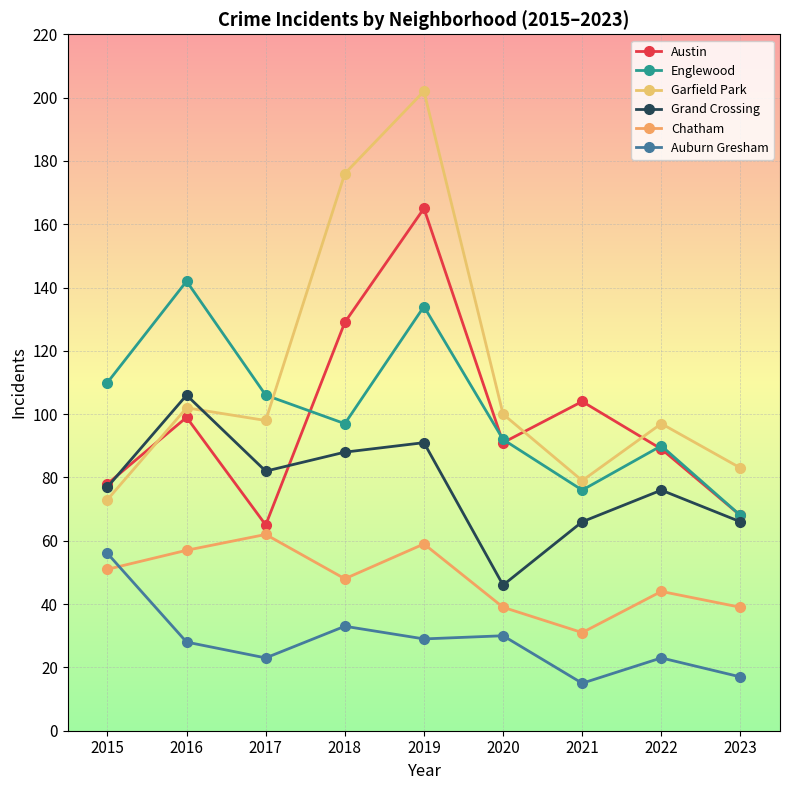

What is the value of the Grand Crossing point at the 5th from the left?

91